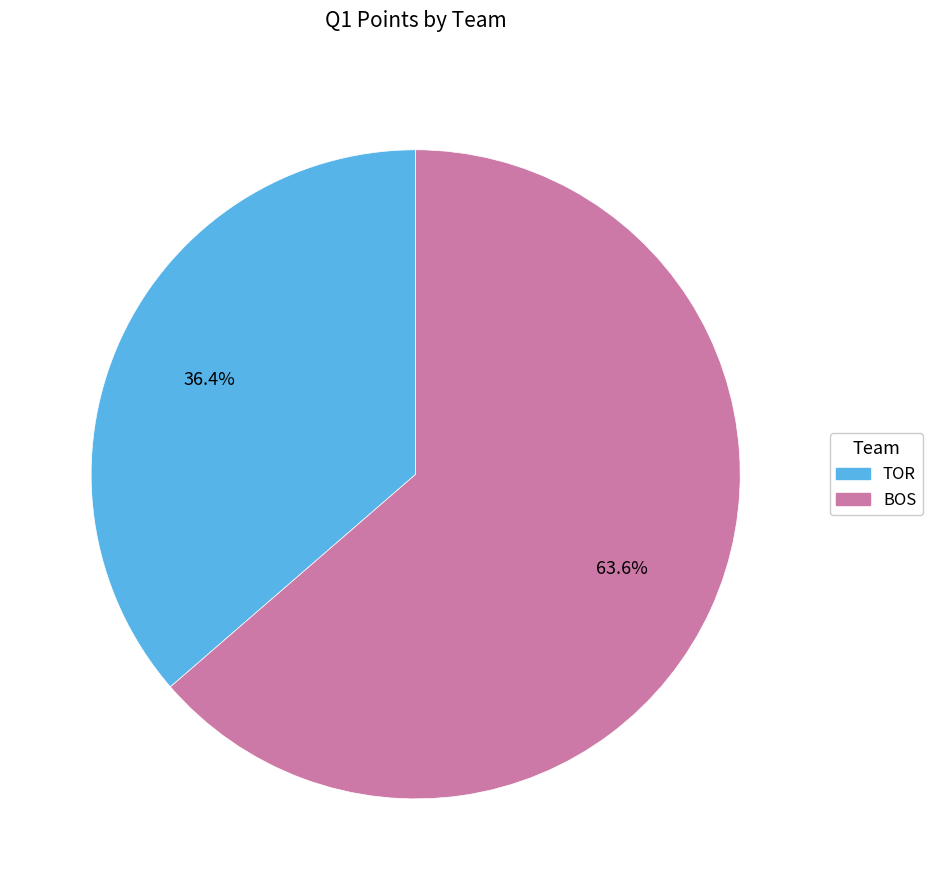

The TOR slice represents 30% of the pie. True or false?

False